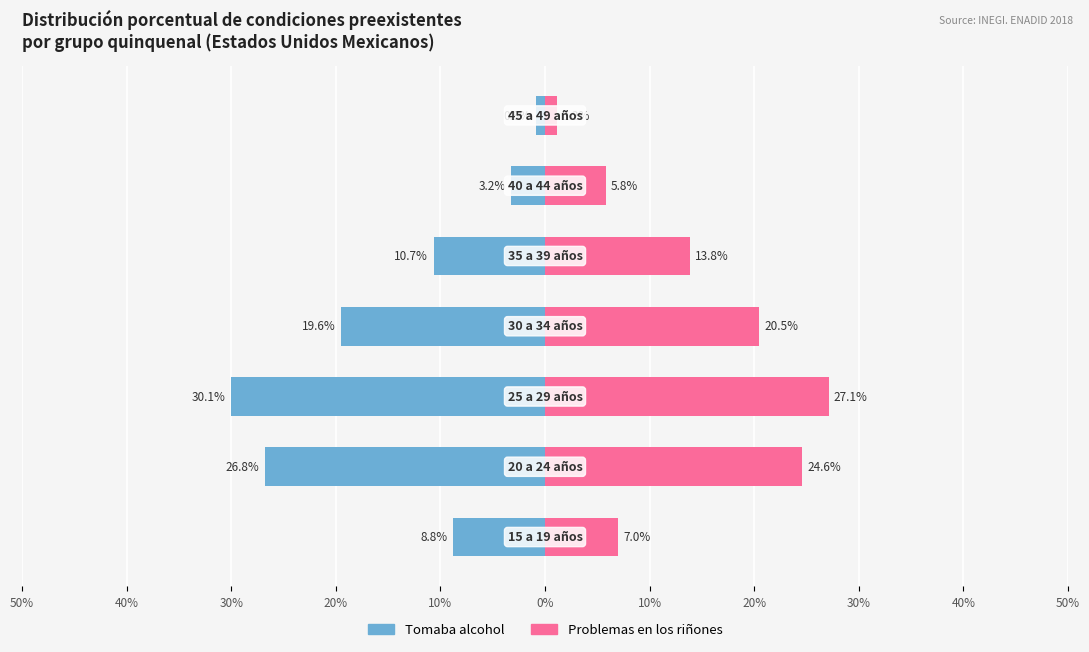

What is the sum of the Tomaba alcohol values at 10% and 40%?

-27.7